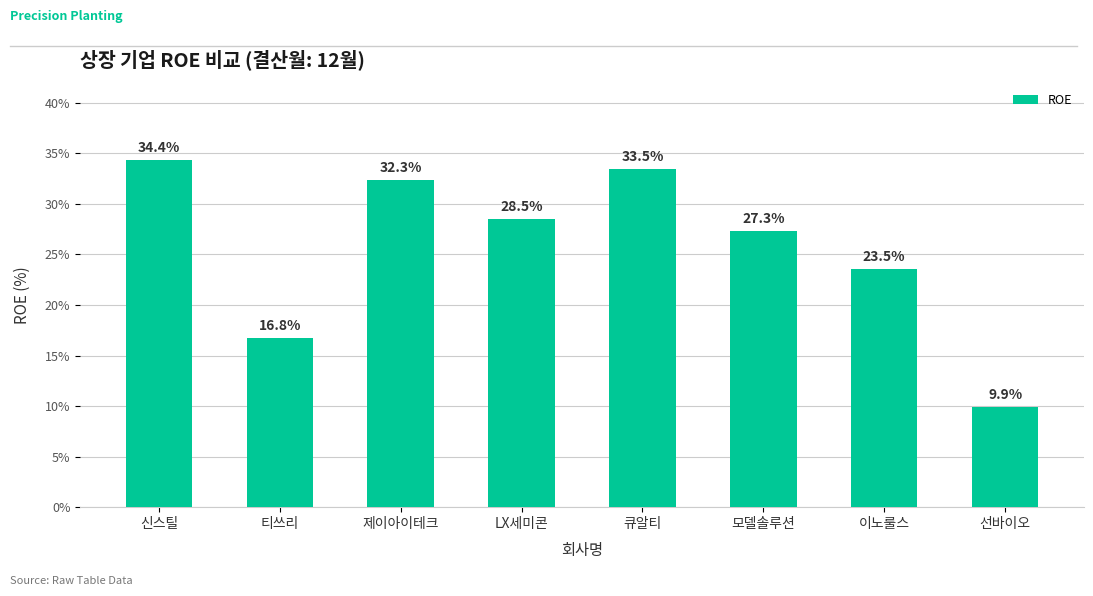

Rank the categories by value from highest to lowest.

신스틸, 큐알티, 제이아이테크, LX세미콘, 모델솔루션, 이노룰스, 티쓰리, 선바이오